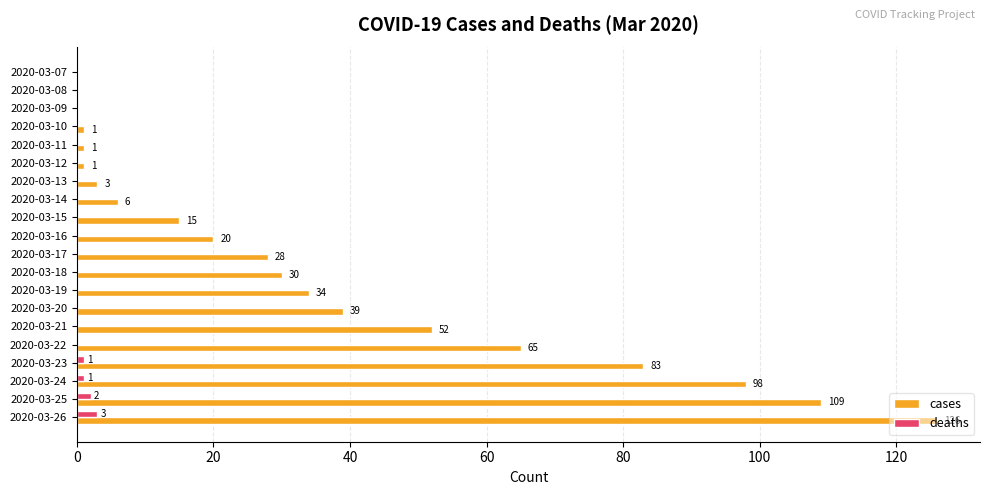

The deaths series shows 0 at 2020-03-18. True or false?

True